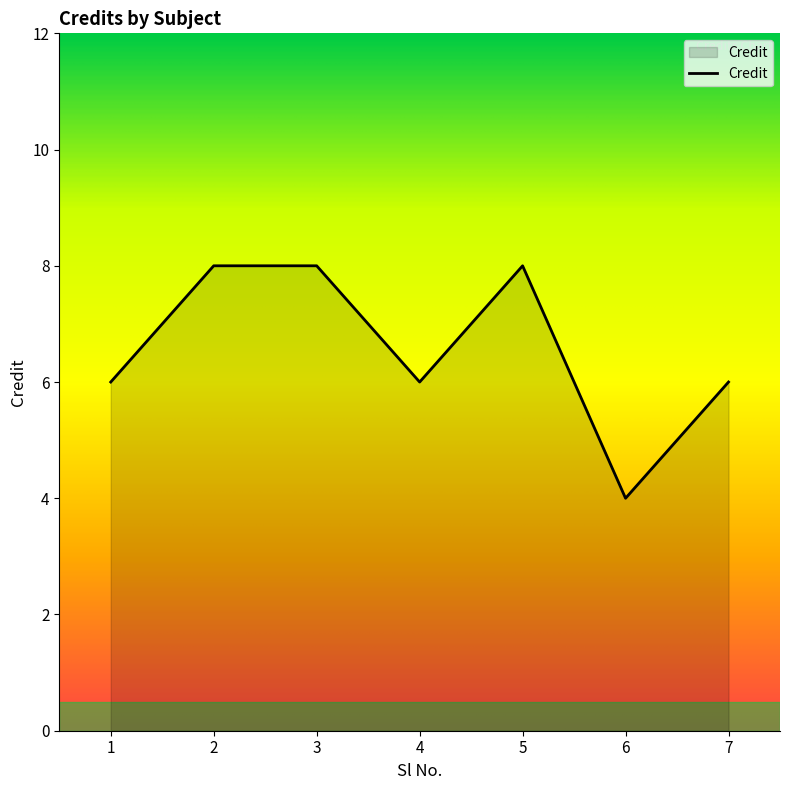

What is the approximate value at 2?

8